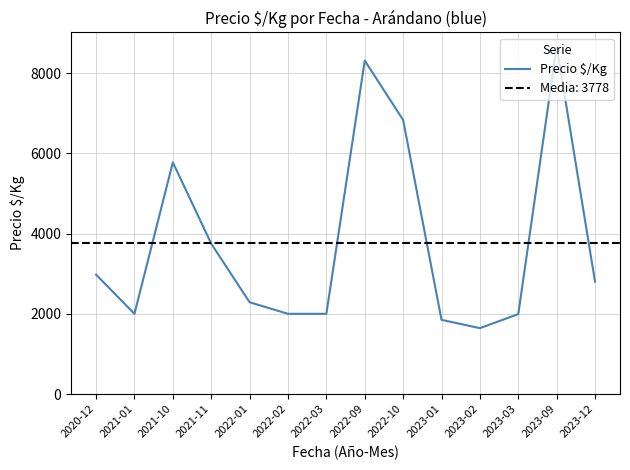

List the labels in order of value, smallest first.

2023-02, 2023-01, 2023-03, 2021-01, 2022-02, 2022-03, 2022-01, 2023-12, 2020-12, 2021-11, 2021-10, 2022-10, 2022-09, 2023-09